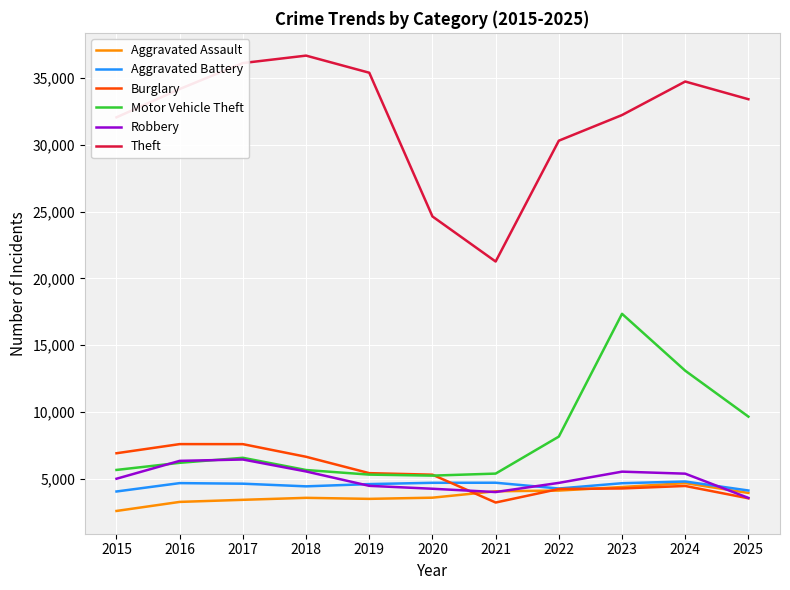

At how many categories does at least one series exceed 6040?

11